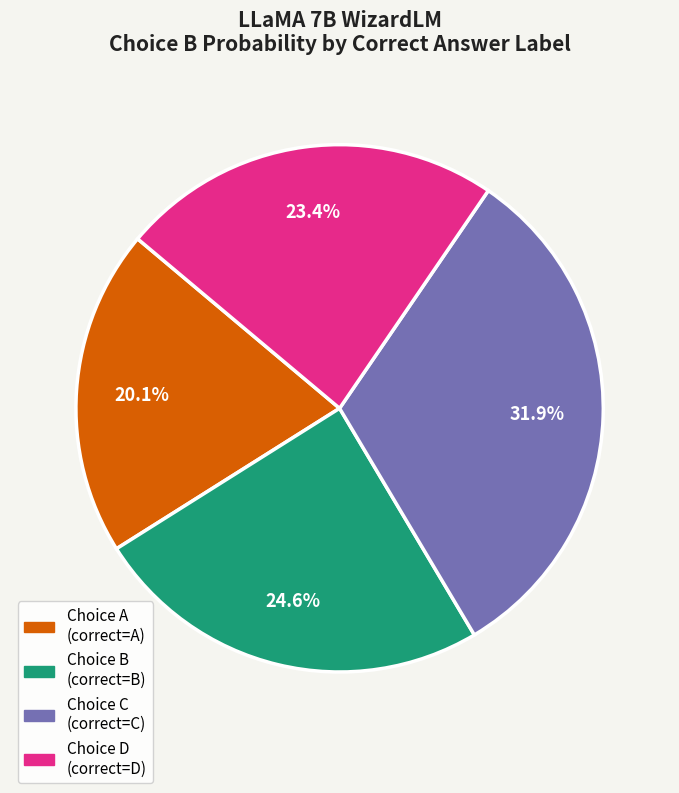

Is there a majority slice in this chart?

No